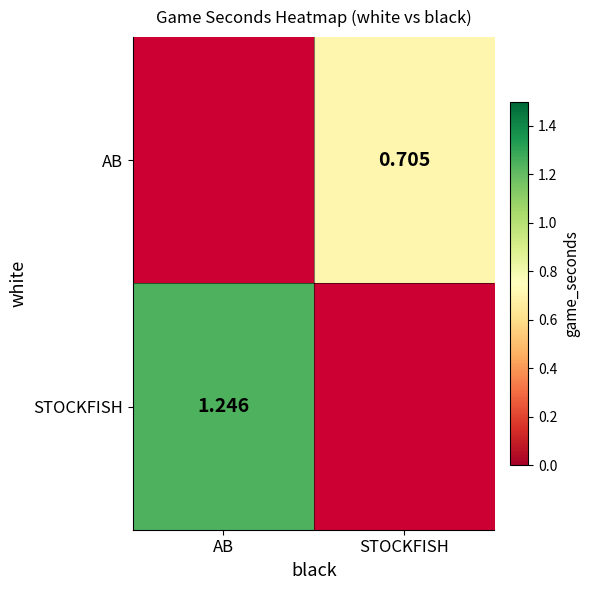

Which label corresponds to the smallest value in the chart?

STOCKFISH